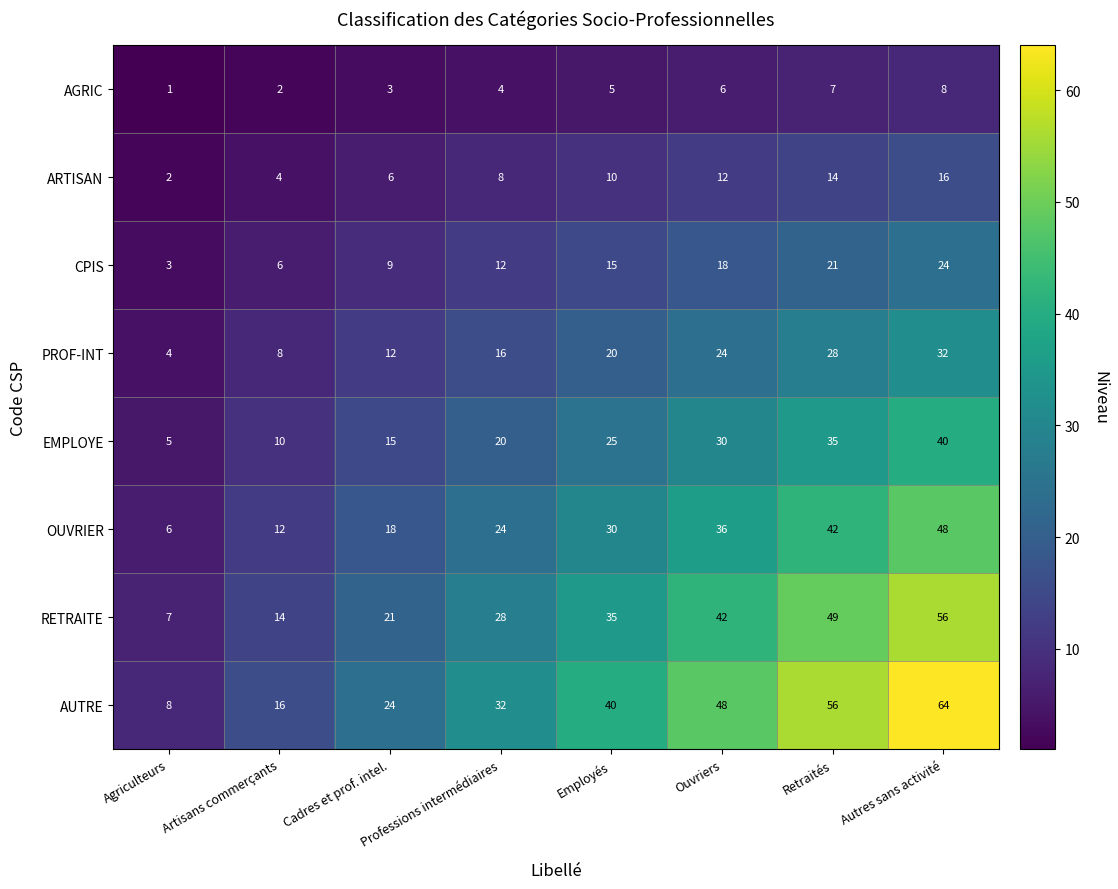

Between Professions intermédiaires and Retraités, which series saw the biggest shift?

AUTRE